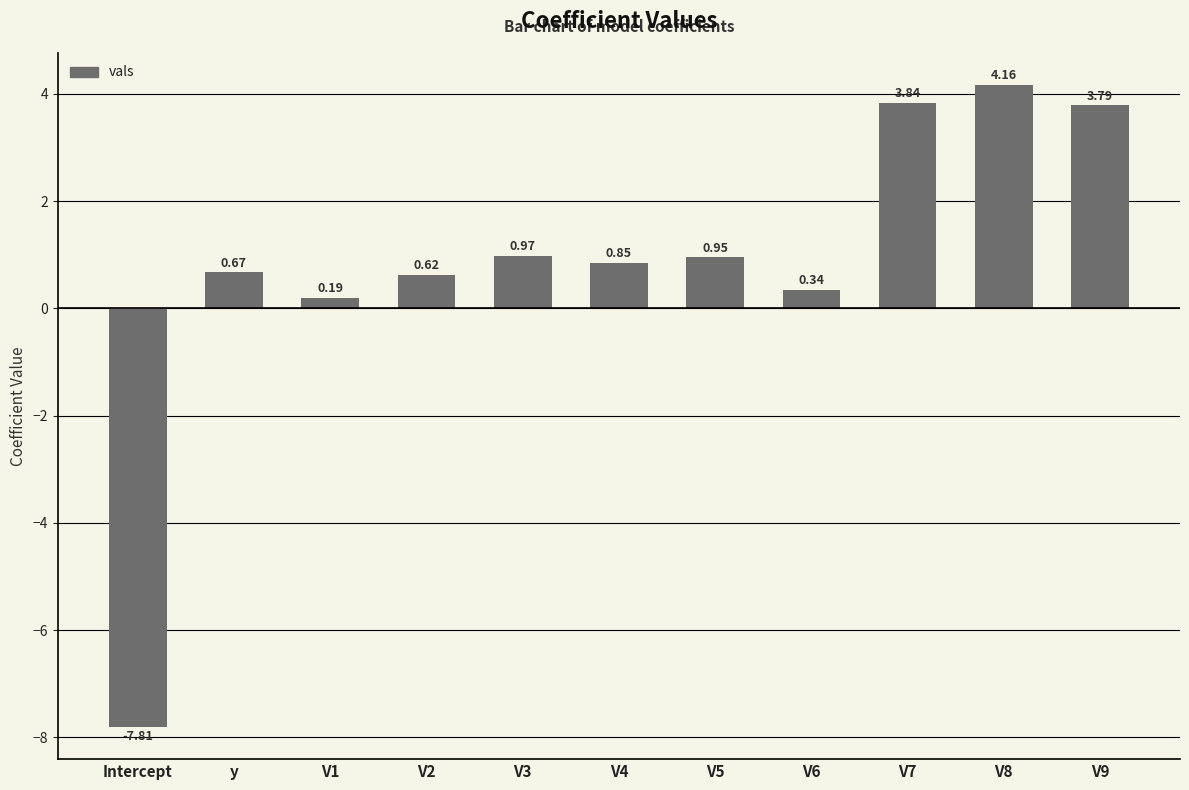

Where does the data first go above 0?

y